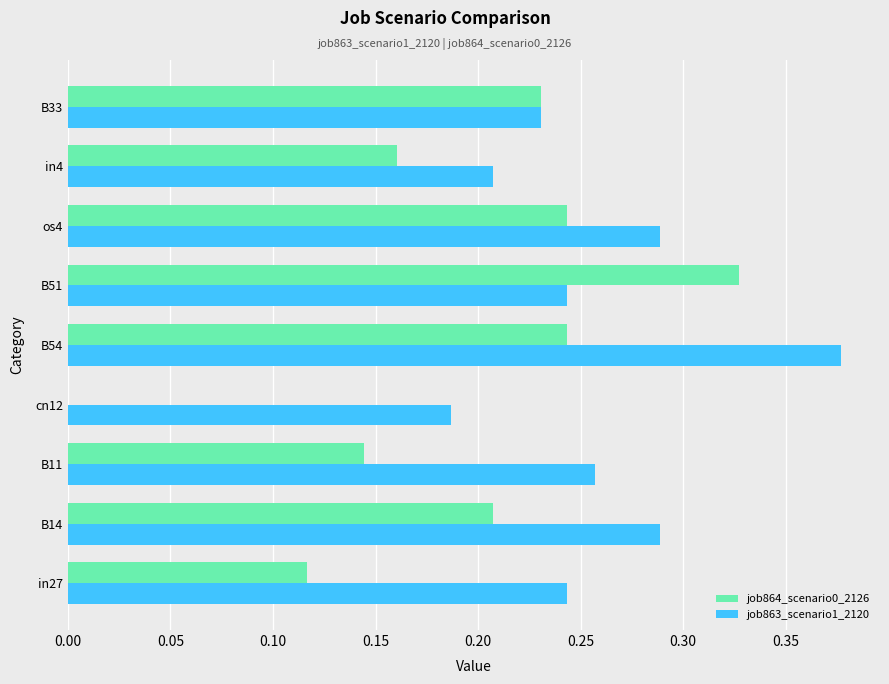

True or false: job863_scenario1_2120 has a value of 0.1 at B33.

False